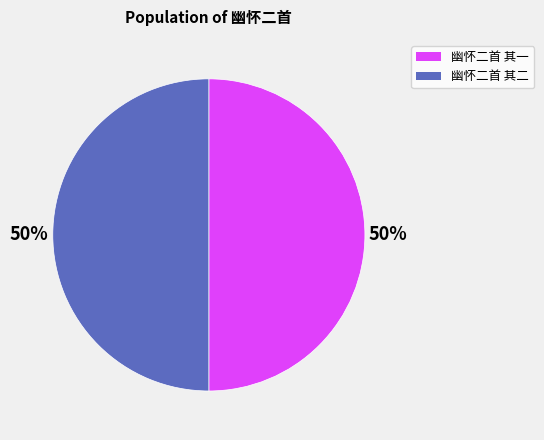

What percentage is the 幽怀二首 其一 slice, to the nearest percent?

50%